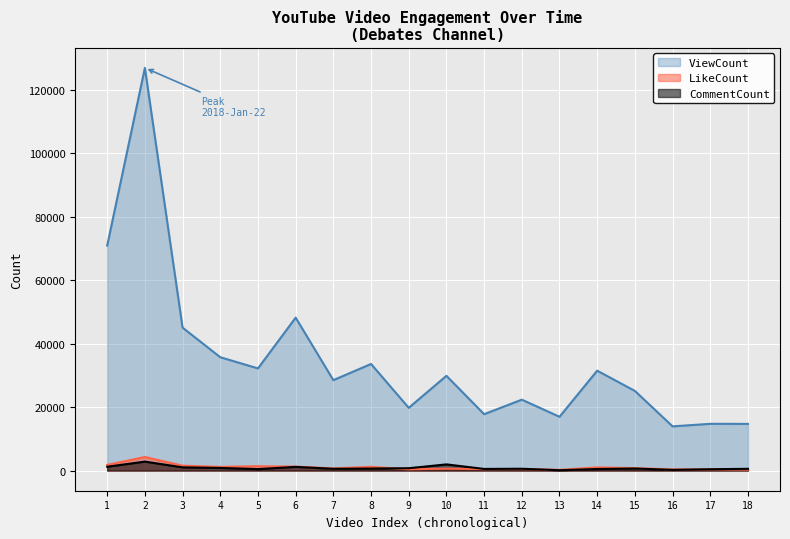

What is the highest value of the CommentCount series?

2833